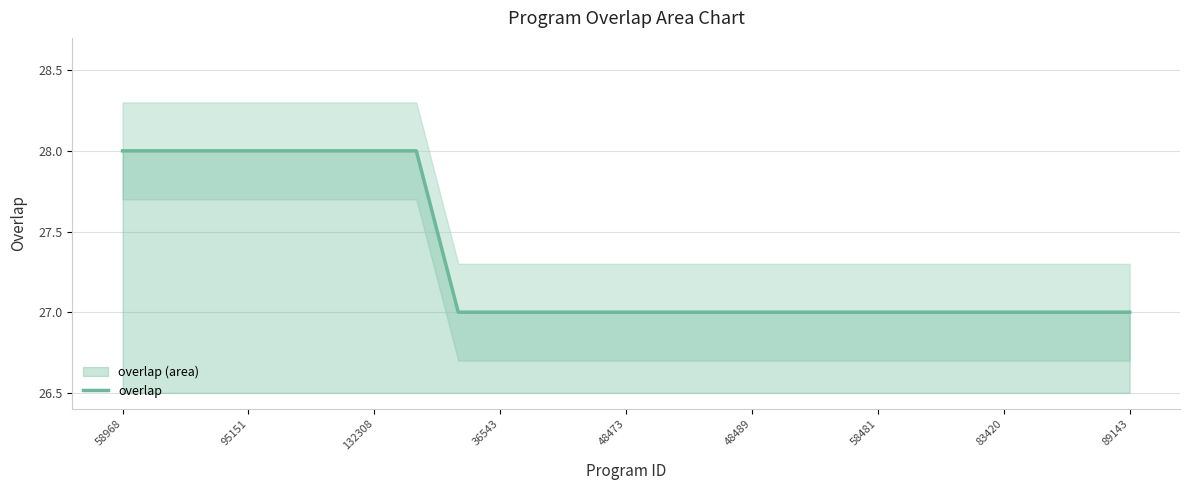

True or false: overlap has a value of 28 at 95151.

True